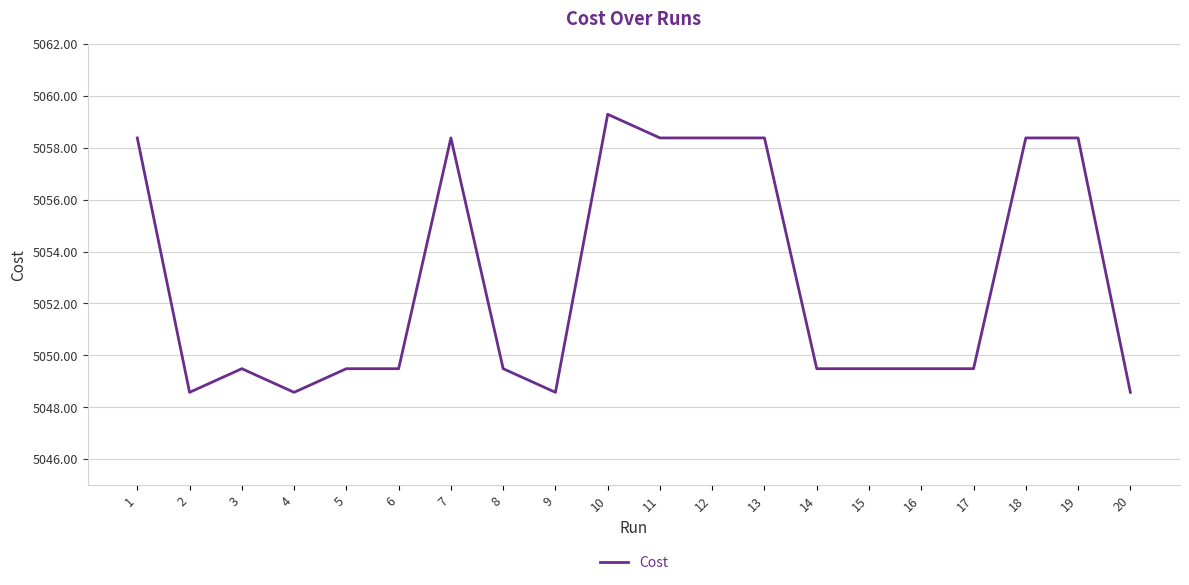

Reading left to right, list all the values displayed in this chart.

1=5058.4	2=5048.6	3=5049.5	4=5048.6	5=5049.5	6=5049.5	7=5058.4	8=5049.5	9=5048.6	10=5059.3	11=5058.4	12=5058.4	13=5058.4	14=5049.5	15=5049.5	16=5049.5	17=5049.5	18=5058.4	19=5058.4	20=5048.6